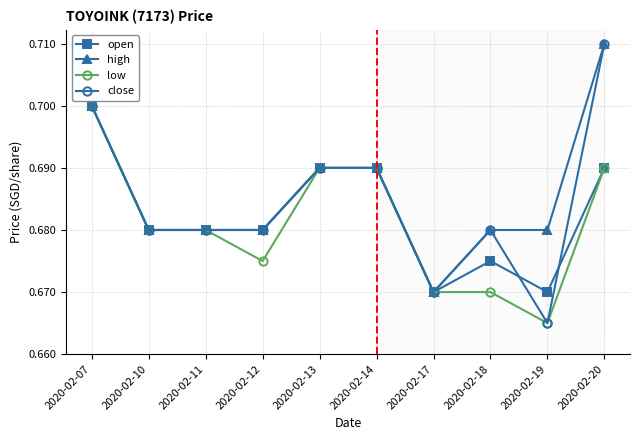

How many lines are shown in the chart?

4